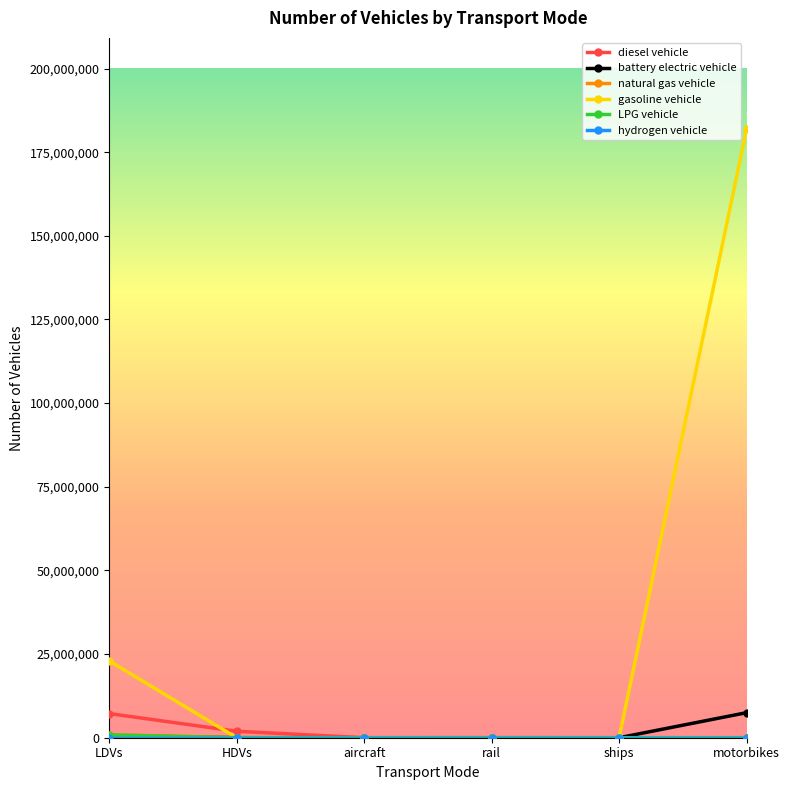

In diesel vehicle, how many points are lower than both neighbors (excluding endpoints)?

1